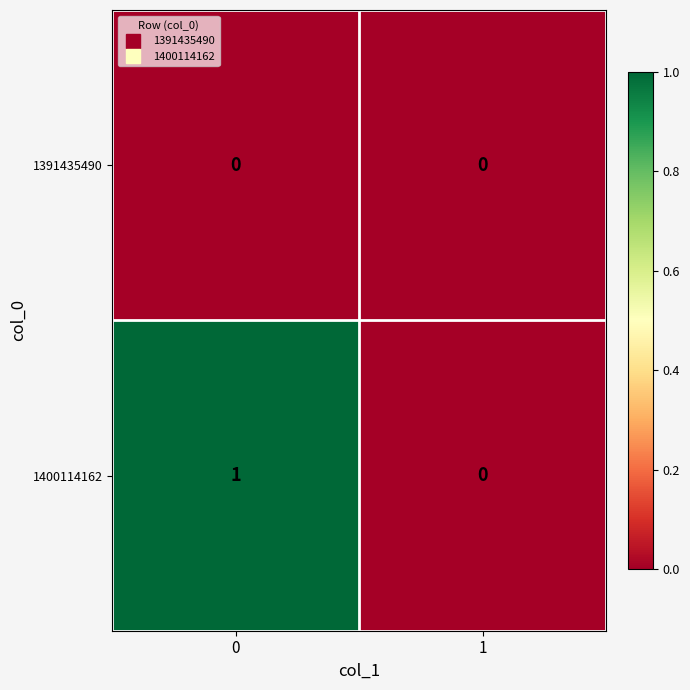

Reading left to right, list all the values displayed in this chart.

1391435490: 0	0
1400114162: 1	0